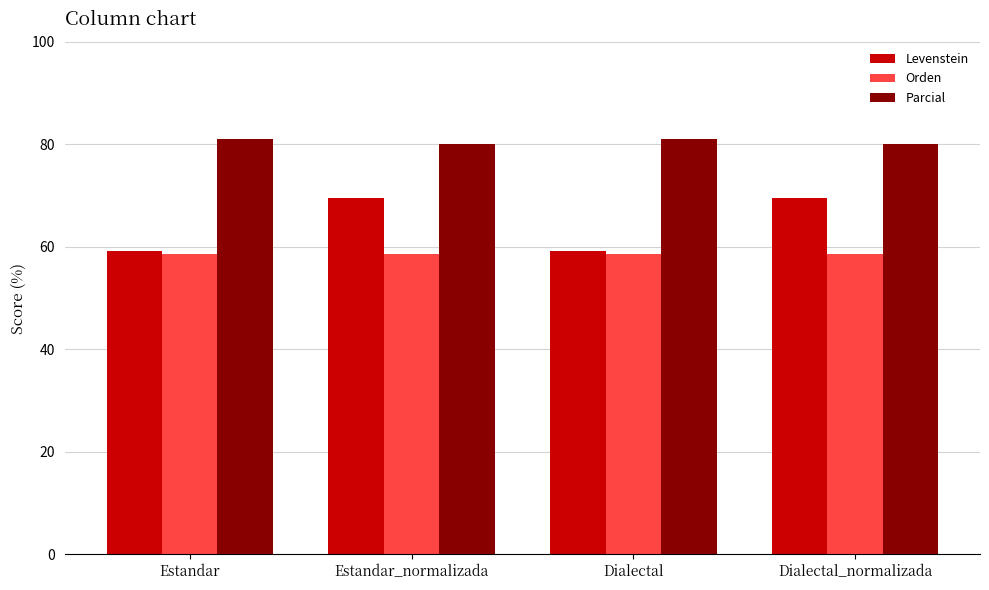

At how many categories does at least one series exceed 66?

4